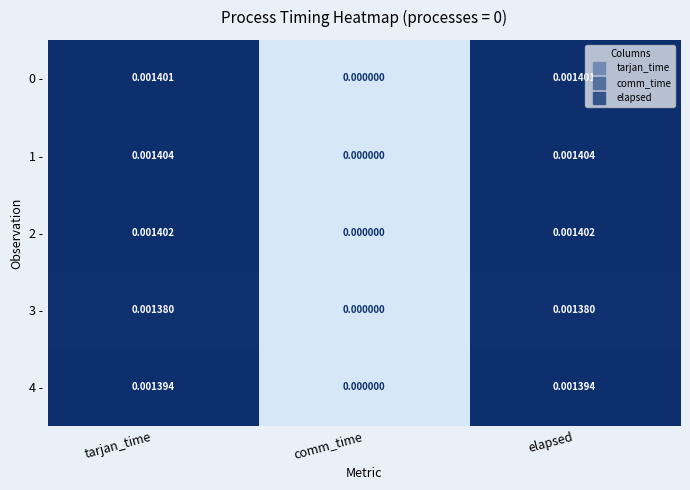

Where is 2 - nearest to the value 0?

comm_time